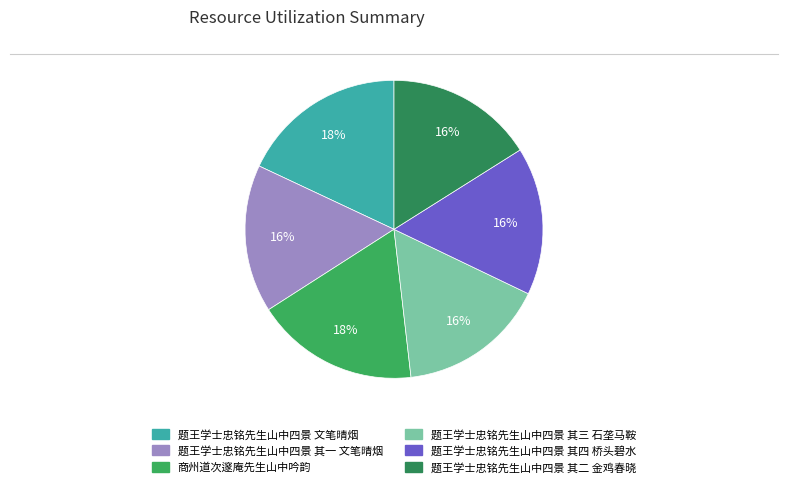

Is the sum of 题王学士忠铭先生山中四景 其四 桥头碧水 and 题王学士忠铭先生山中四景 其三 石垄马鞍 greater than half?

No